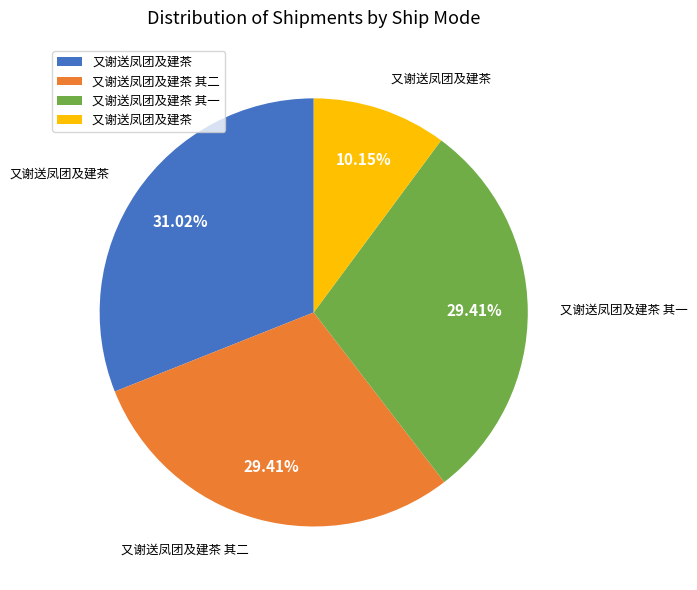

Does any single category account for the majority?

No